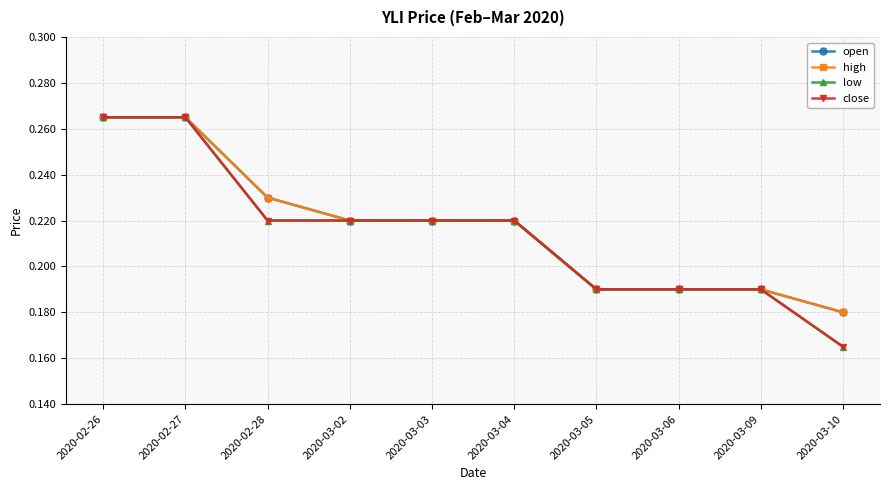

Is this an area chart (filled region under the line)?

No